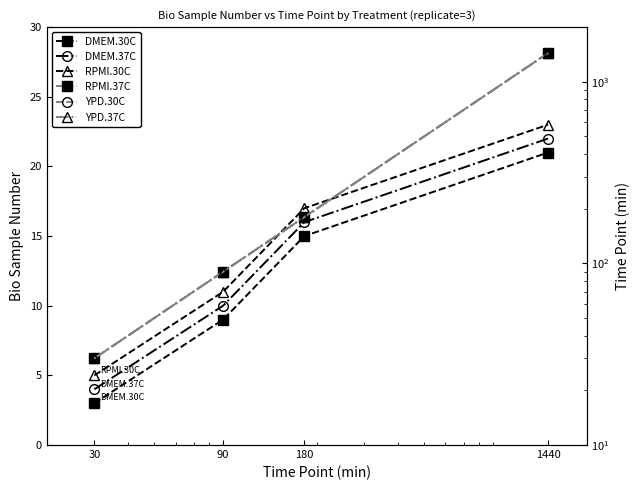

How many values in the DMEM.30C series exceed 15?

1